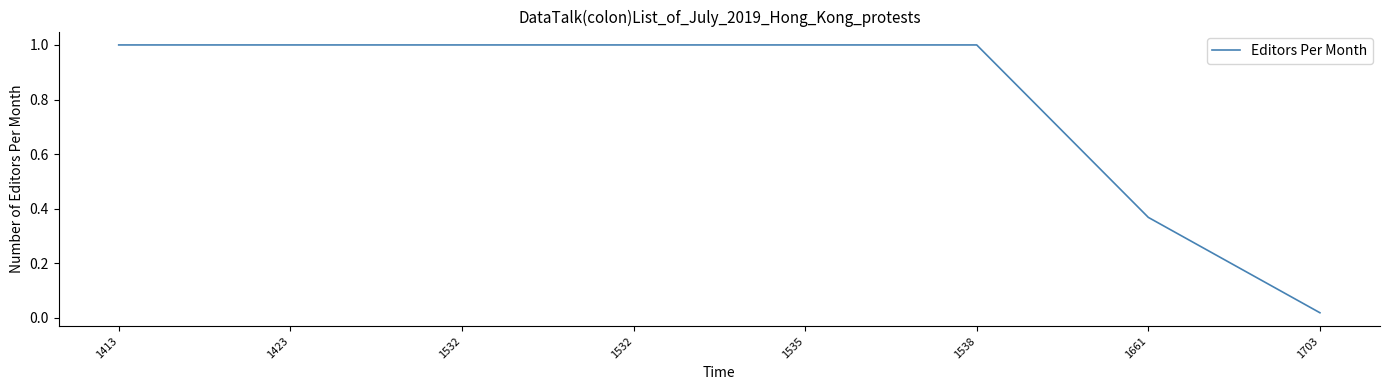

Does the chart display data point markers on the line(s)?

No